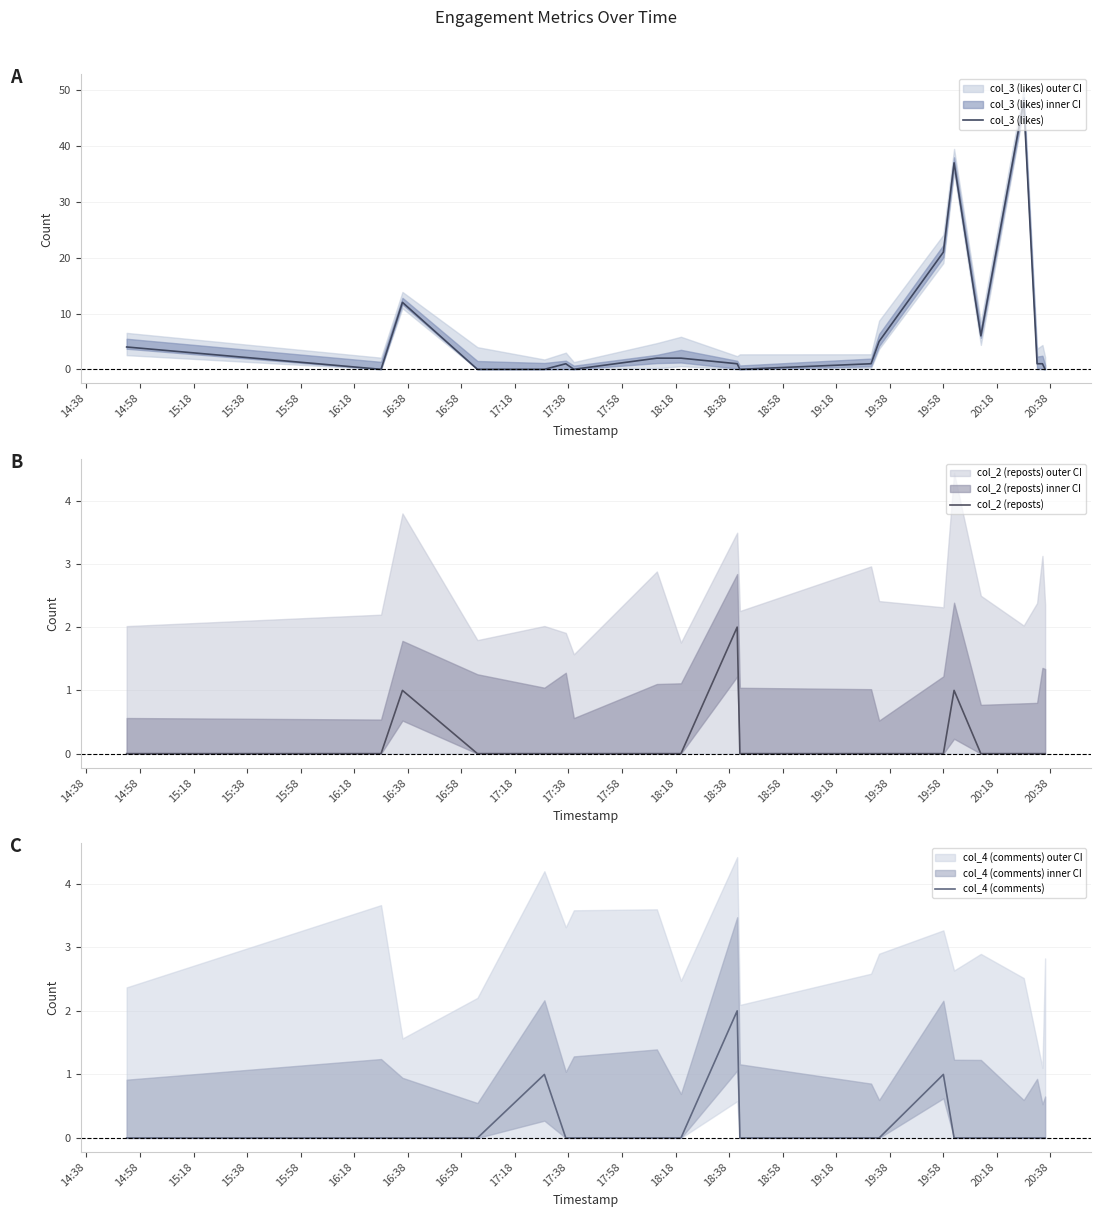

What is the difference between the maximum and minimum values in the col_2 (reposts) series?

2